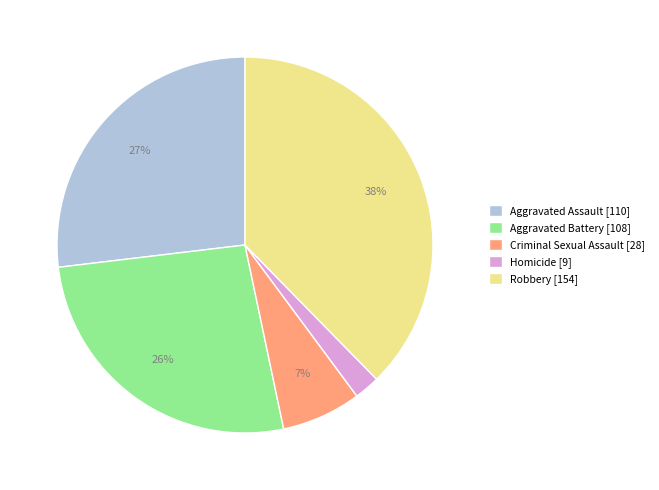

Is the sum of Aggravated Assault [110] and Aggravated Battery [108] greater than half?

Yes